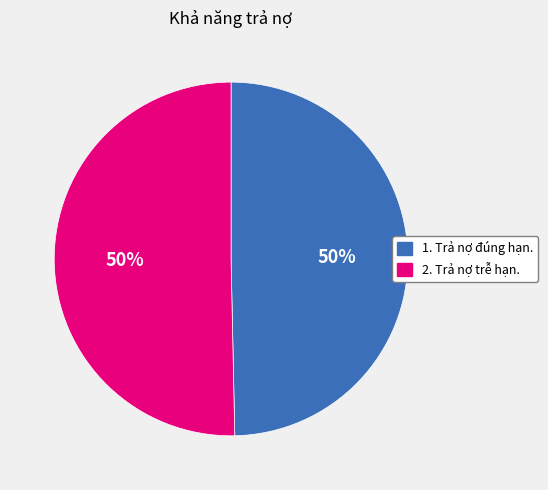

How many segments does this pie chart have?

2